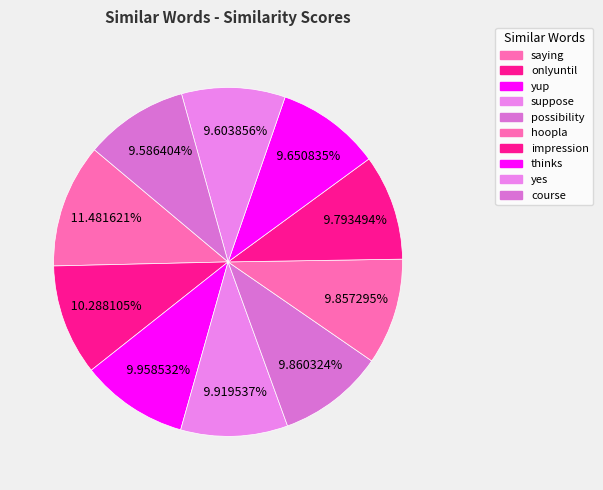

Which slice is the largest?

saying